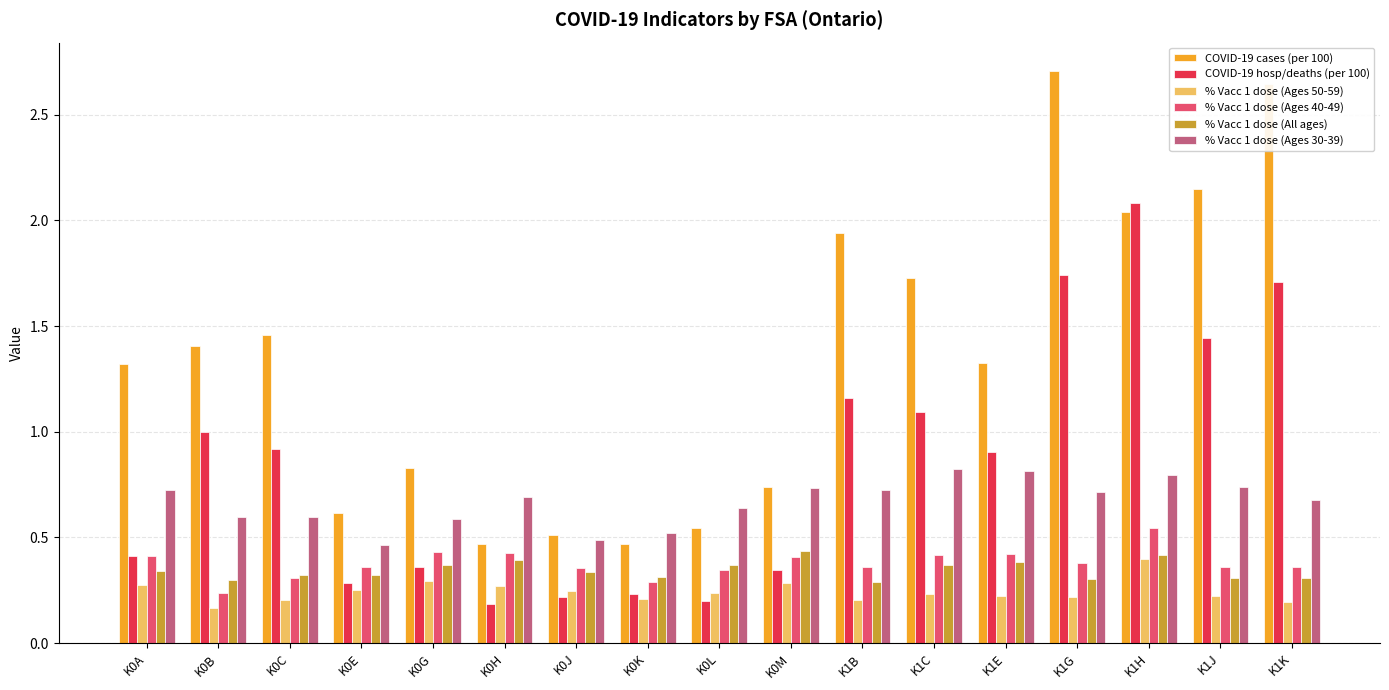

Which category has the highest value in the % Vacc 1 dose (Ages 50-59) series?

K1H